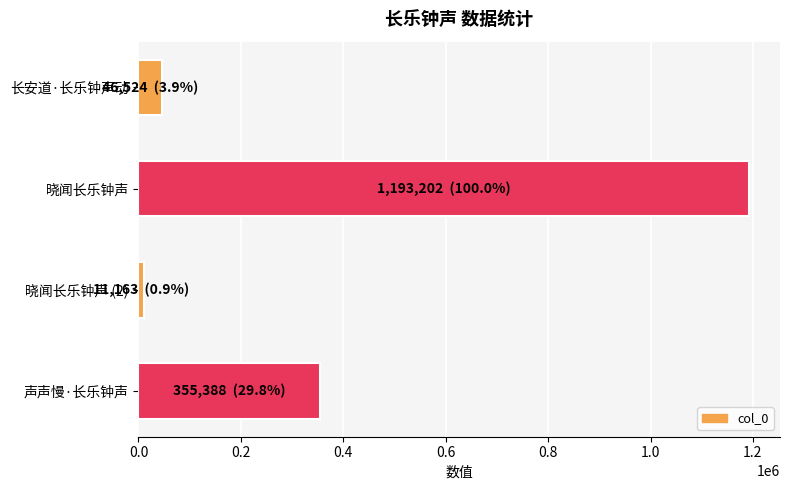

How many bars are there in total?

4